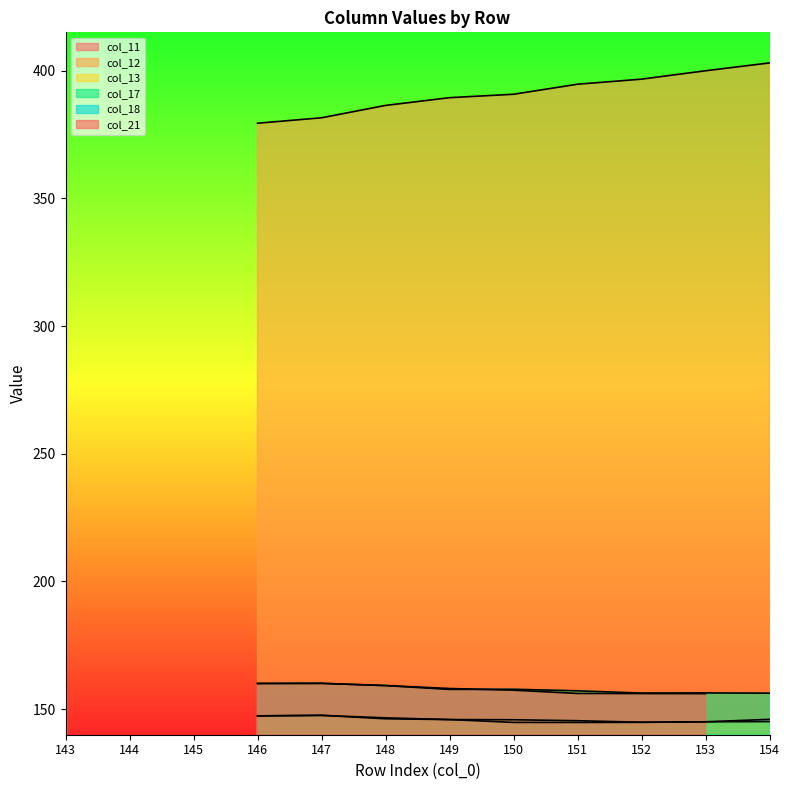

What is the total value across all series at 148?

997.7